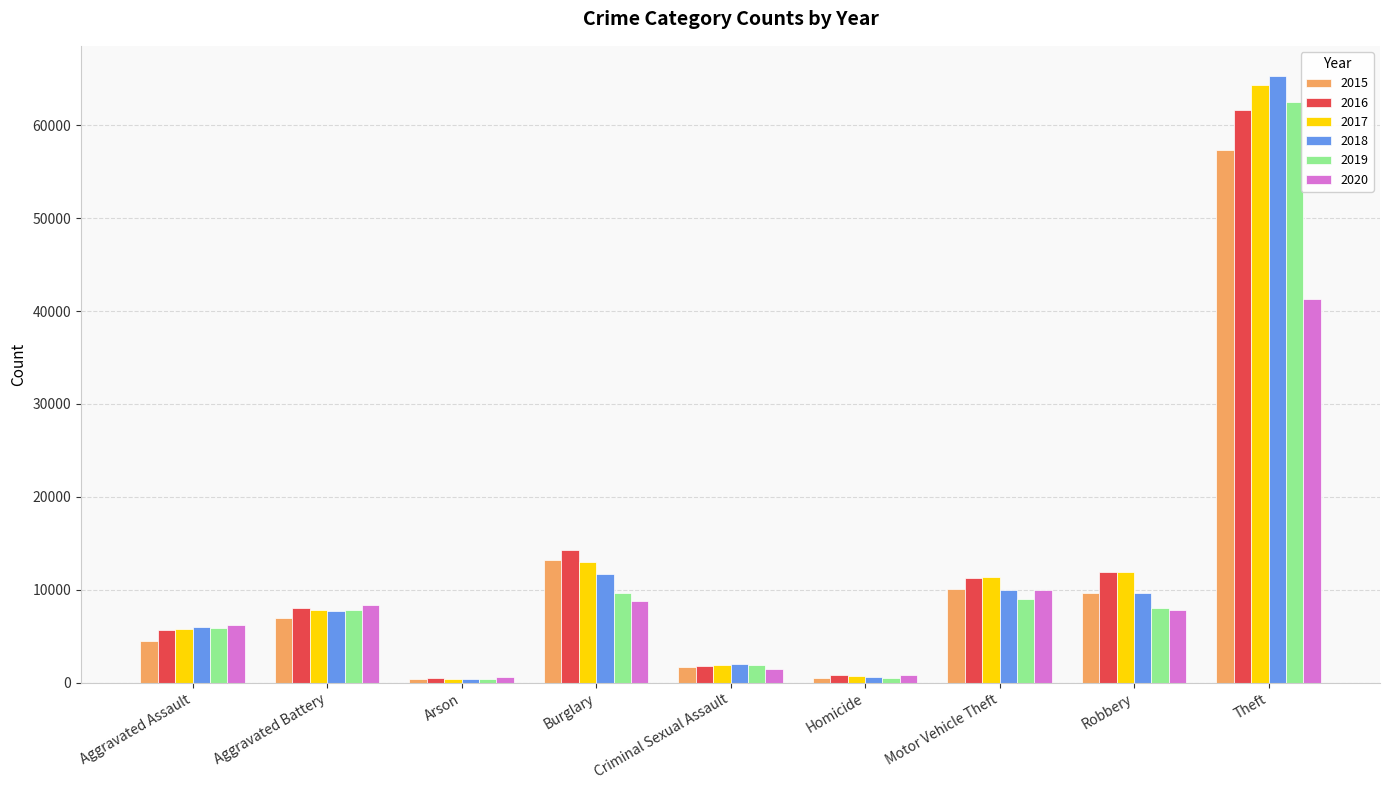

Which series has the largest range (max minus min)?

2018